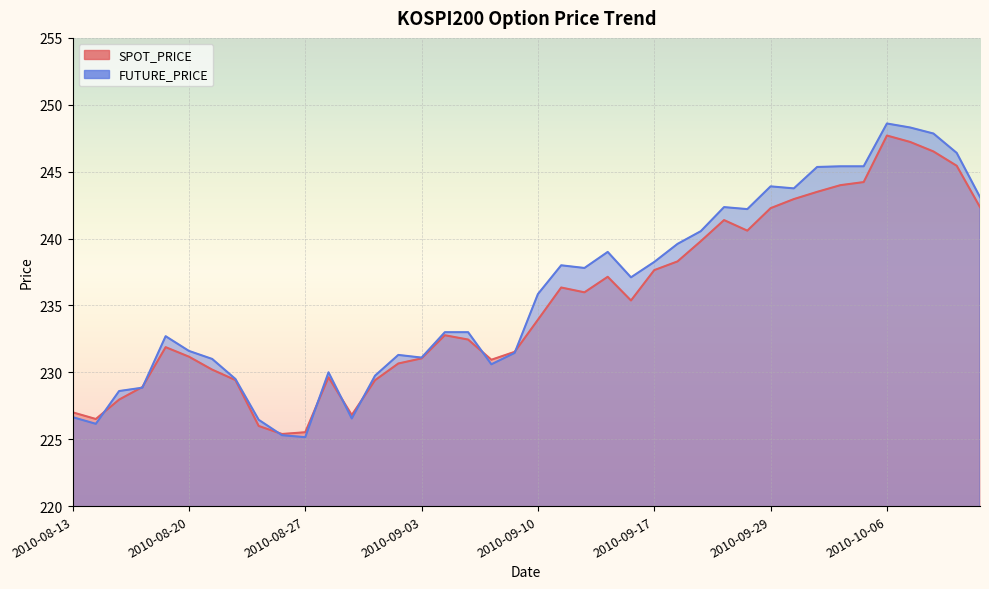

Which has a higher value, 2010-10-01 or 2010-09-03?

2010-10-01